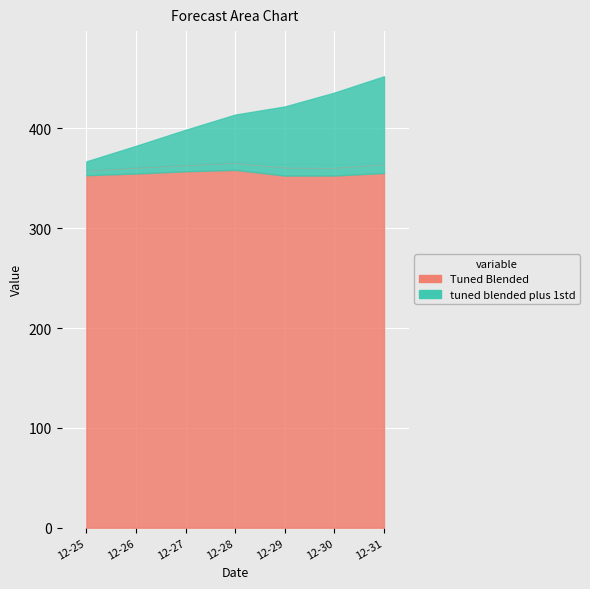

True or false: Bayesian Ridge and Elastic Net intersect in this chart.

False